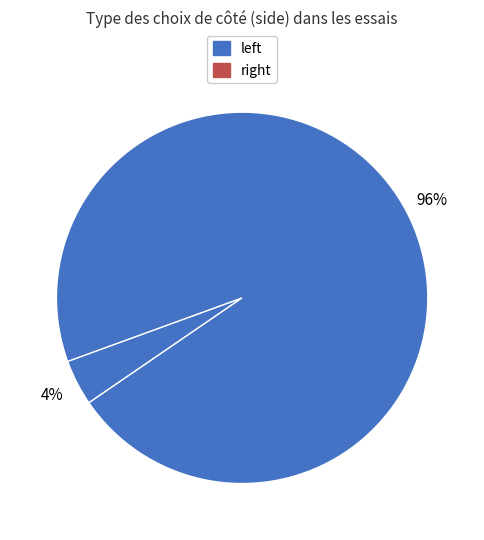

How many slices are in this pie chart?

2